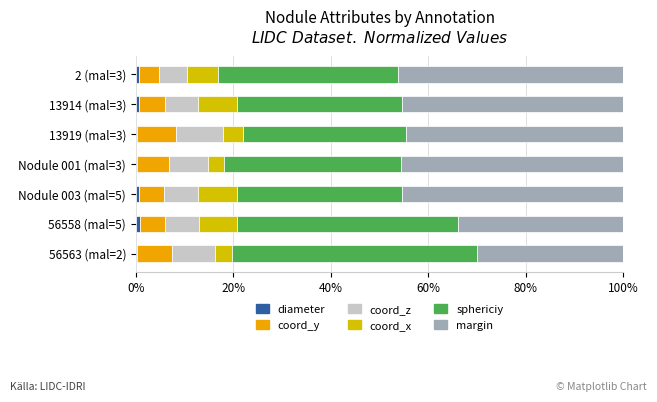

Are the bars horizontal?

Yes